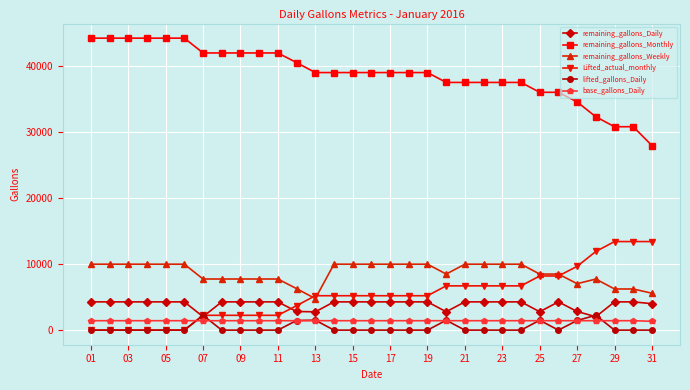

True or false: remaining_gallons_Daily and Lifted_actual_monthly cross at least once.

True